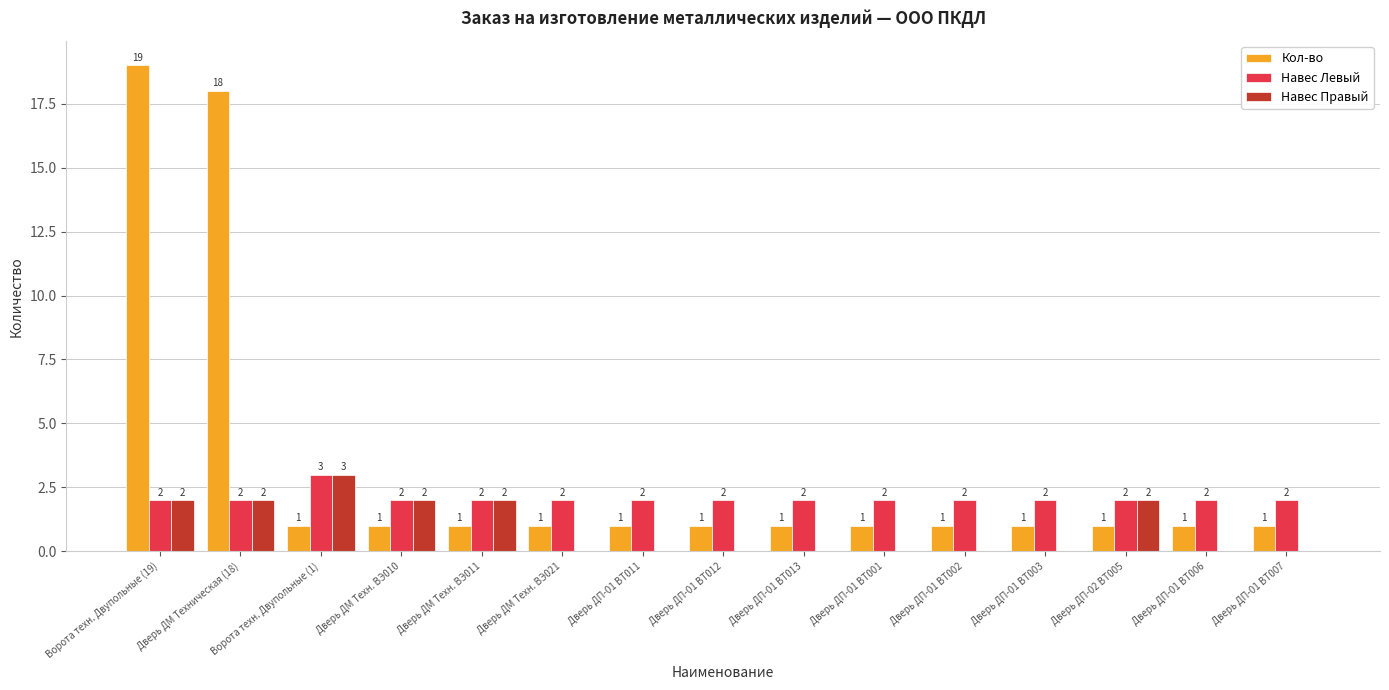

Reading left to right, extract all data points from this chart.

Кол-во: 19	18	1	1	1	1	1	1	1	1	1	1	1	1	1
Навес Левый: 2	2	3	2	2	2	2	2	2	2	2	2	2	2	2
Навес Правый: 2	2	3	2	2	0	0	0	0	0	0	0	2	0	0